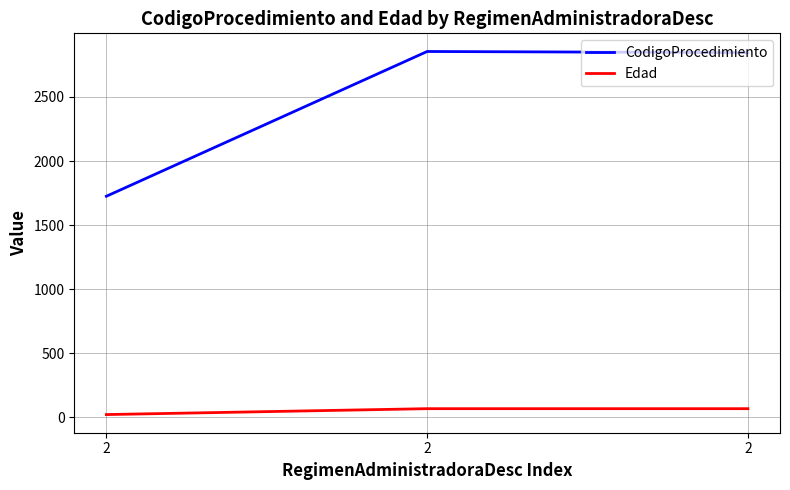

Reading left to right, list all the values displayed in this chart.

CodigoProcedimiento: 1725	2855	2846
Edad: 21	67	67